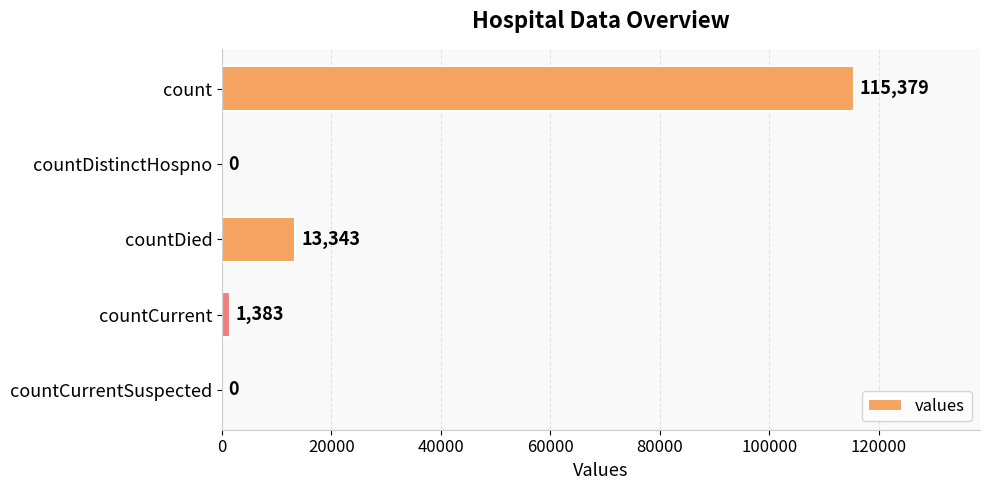

What value does the data have at count, to the nearest 50?

115400